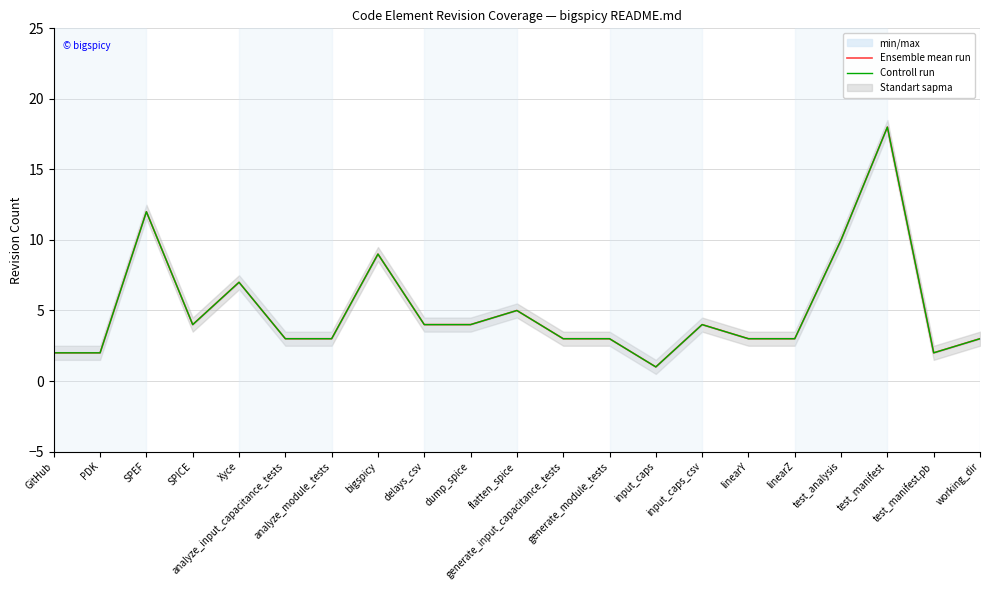

List the labels in order of Ensemble mean run value, largest first.

test_manifest, SPEF, test_analysis, bigspicy, Xyce, flatten_spice, SPICE, delays_csv, dump_spice, input_caps_csv, analyze_input_capacitance_tests, analyze_module_tests, generate_input_capacitance_tests, generate_module_tests, linearY, linearZ, working_dir, GitHub, PDK, test_manifest.pb, input_caps